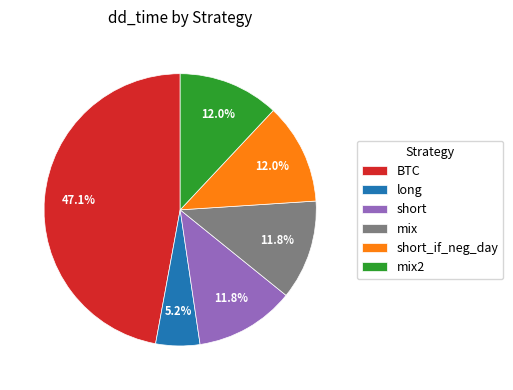

Does long represent more than half of the total?

No